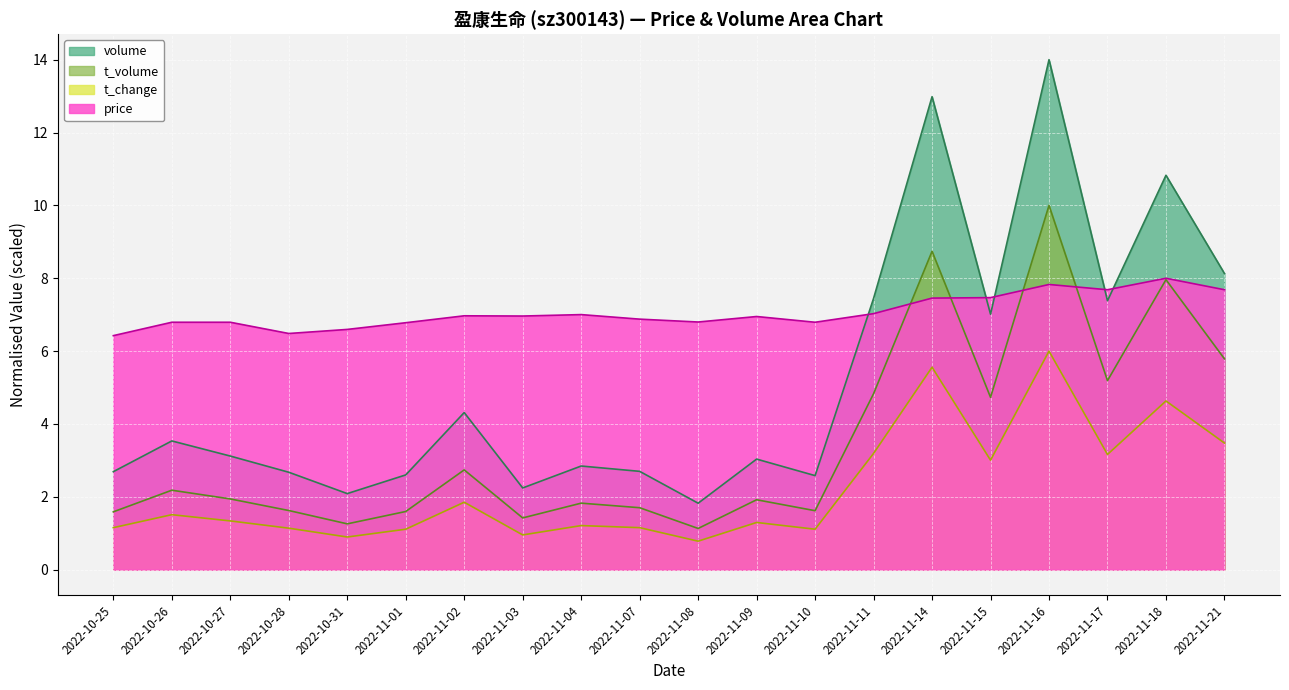

At which category does t_volume reach its first local valley?

2022-10-31